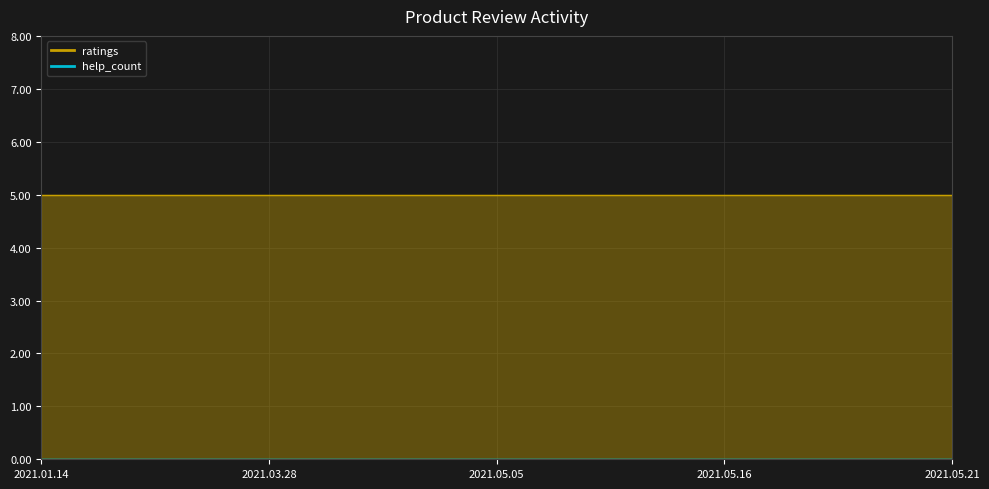

Between 2021.01.14 and 2021.05.05, which series saw the biggest shift?

ratings